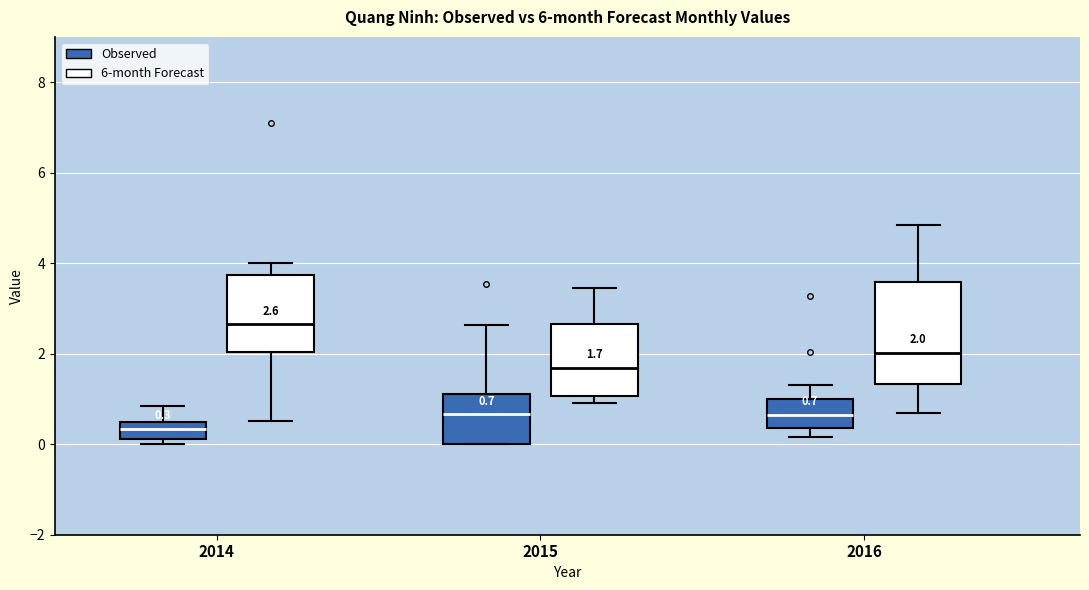

Which box's median line is the highest?

2014 (6-month Forecast)